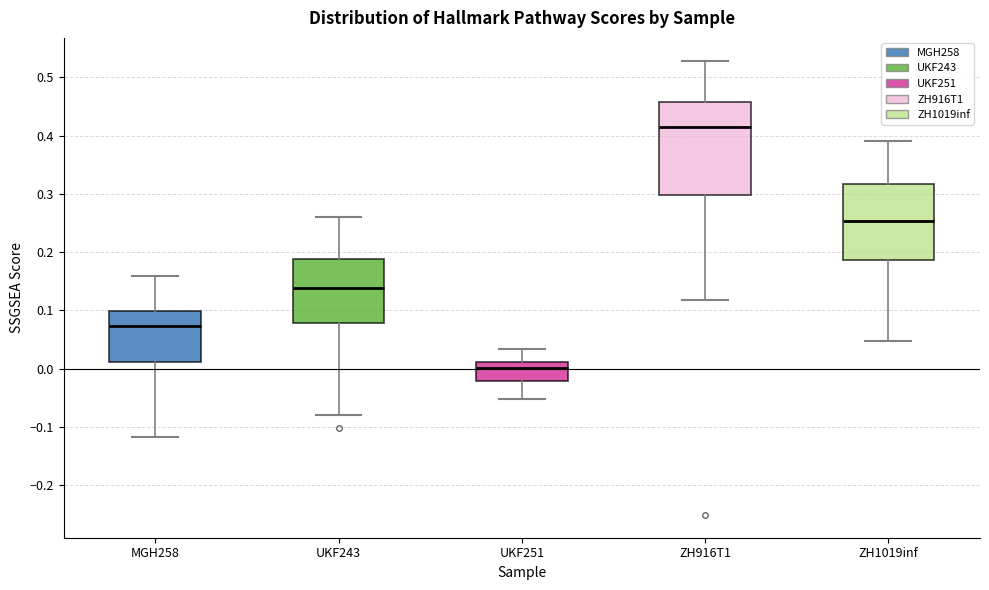

Reading left to right, transcribe this box plot: for each box, give where its median line is, the range the box spans, and where its two whiskers end, as read against the y-axis. The values are not printed on the chart, so give them approximately, as read against the axis.

MGH258: median 0.07, box 0.01 to 0.10, whiskers -0.12 to 0.16
UKF243: median 0.14, box 0.08 to 0.19, whiskers -0.08 to 0.26
UKF251: median 0.00, box -0.02 to 0.01, whiskers -0.05 to 0.03
ZH916T1: median 0.41, box 0.30 to 0.46, whiskers 0.12 to 0.53
ZH1019inf: median 0.25, box 0.19 to 0.32, whiskers 0.05 to 0.39